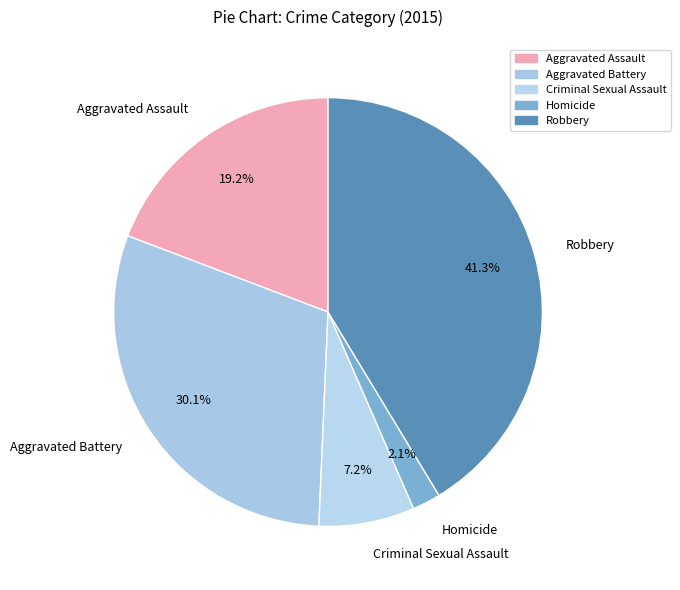

What is the ratio of the value at Criminal Sexual Assault to the value at Aggravated Assault?

0.4